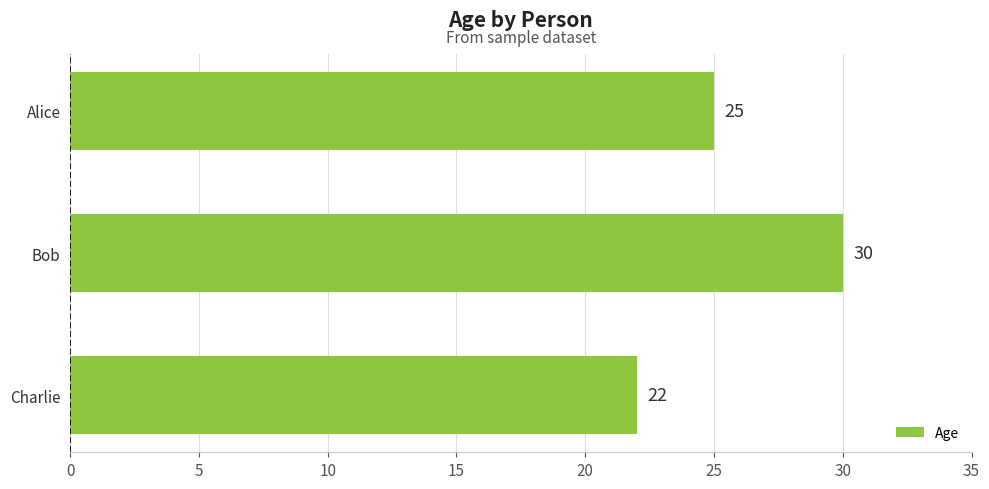

What is the sum of the values at Charlie and Alice?

47